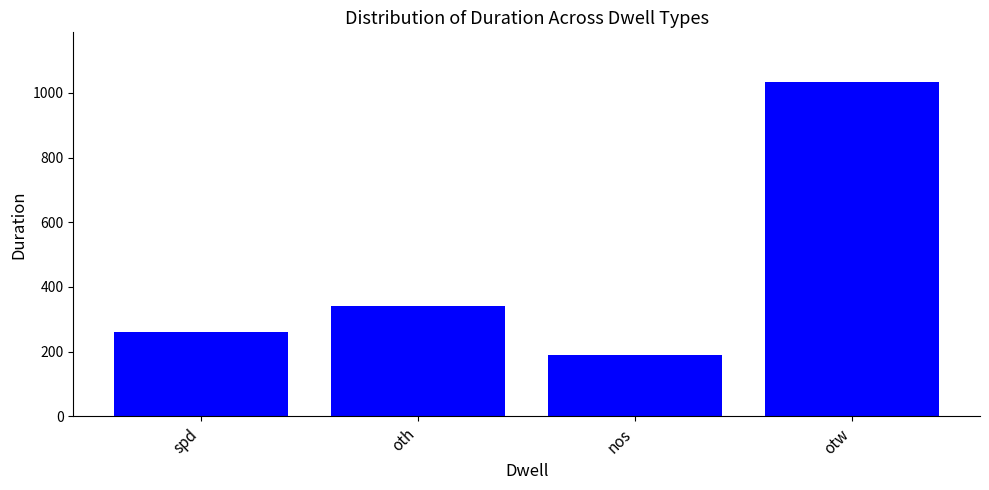

What is the difference between the maximum and minimum values?

842